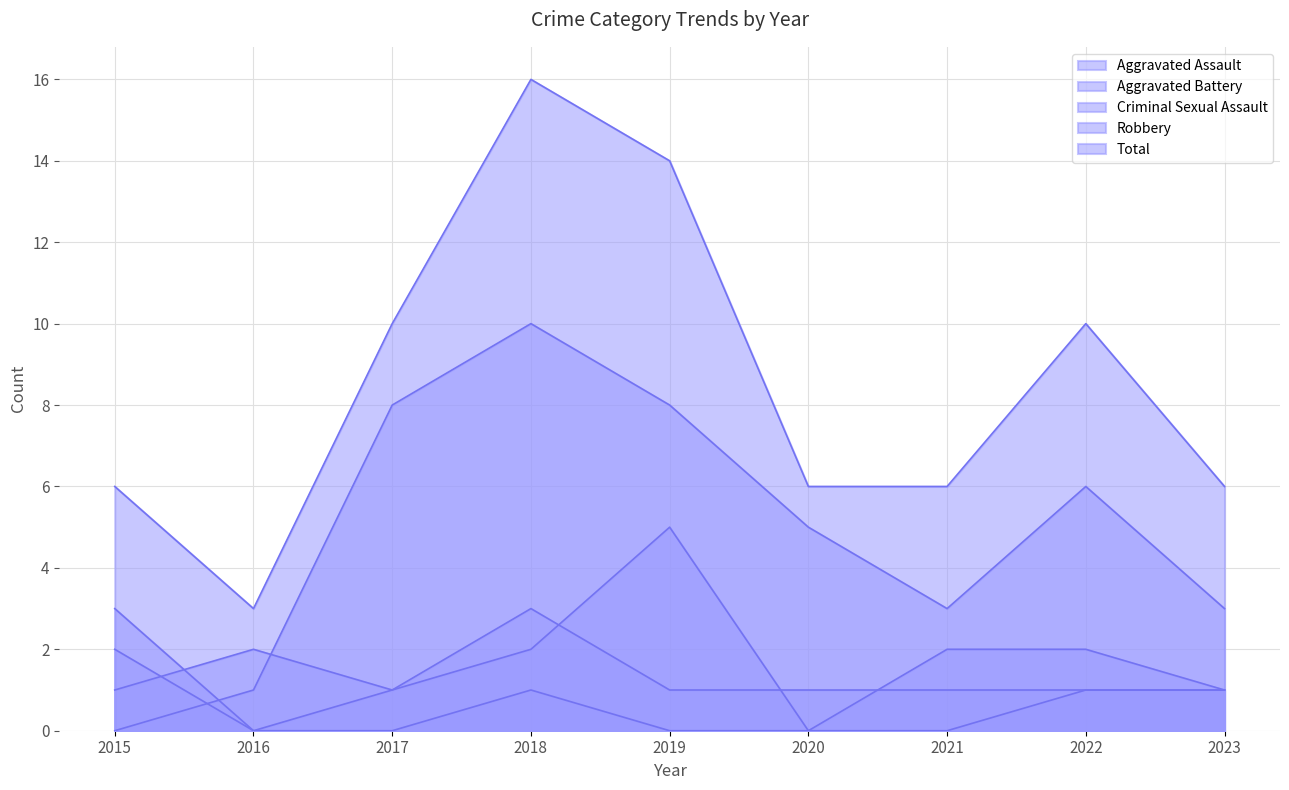

What are all the series names shown in the legend?

Aggravated Assault, Aggravated Battery, Criminal Sexual Assault, Robbery, Total